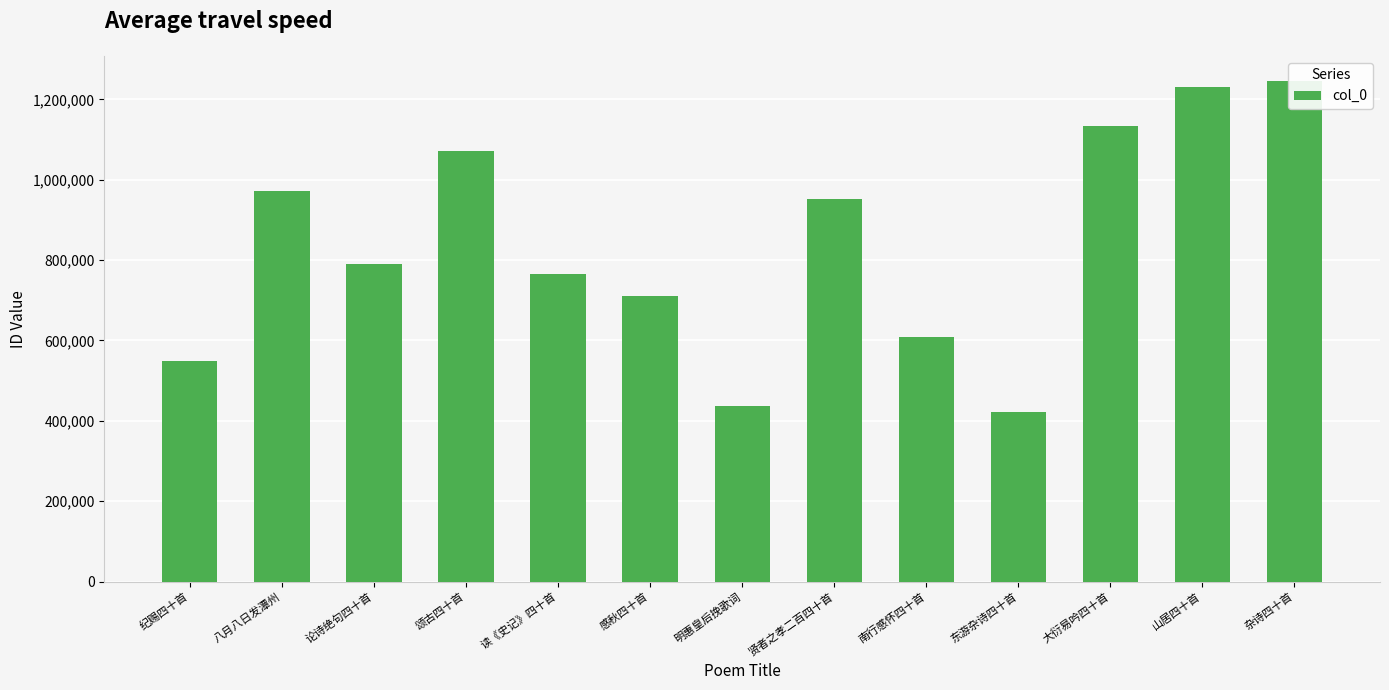

What is the greatest value displayed?

1246060